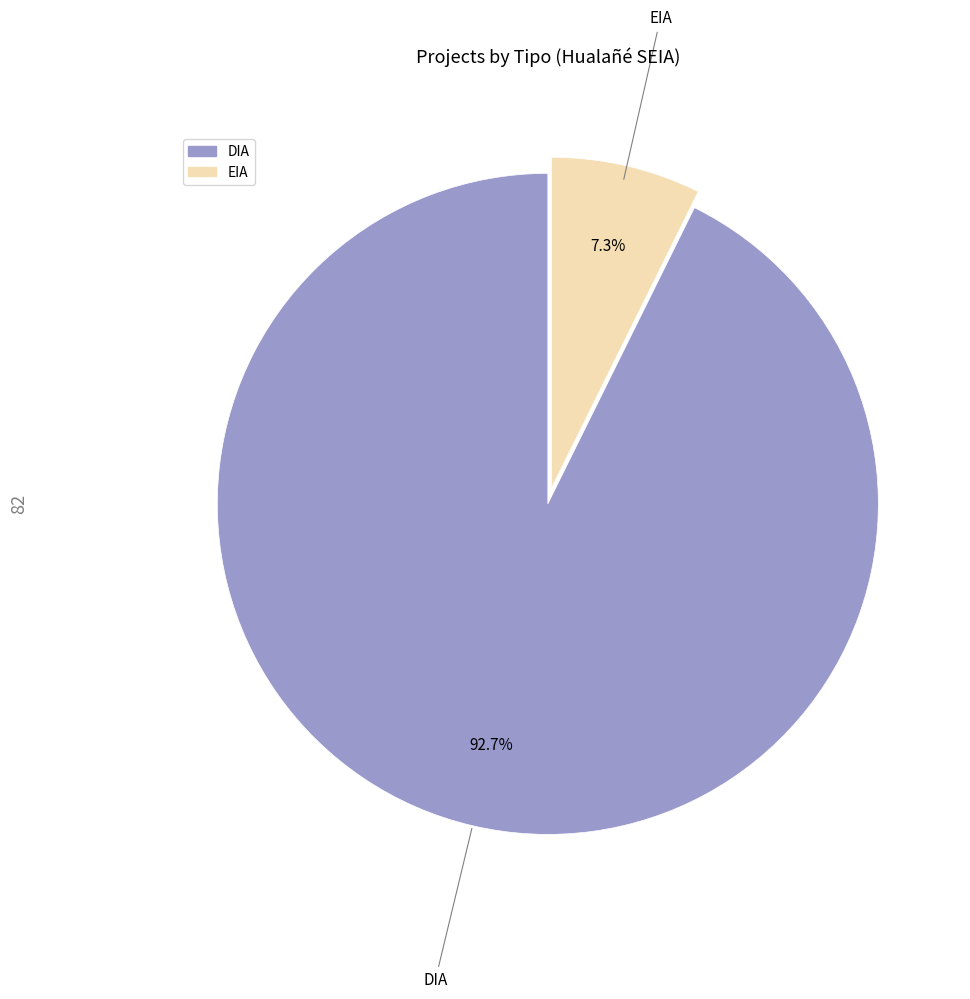

Which slice is the largest?

DIA